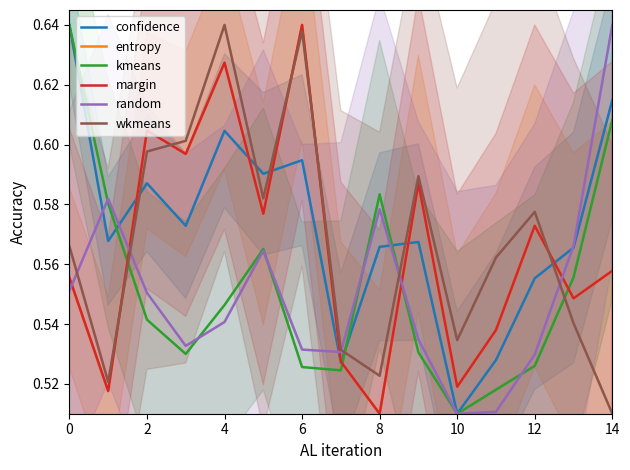

True or false: random and entropy cross at least once.

True